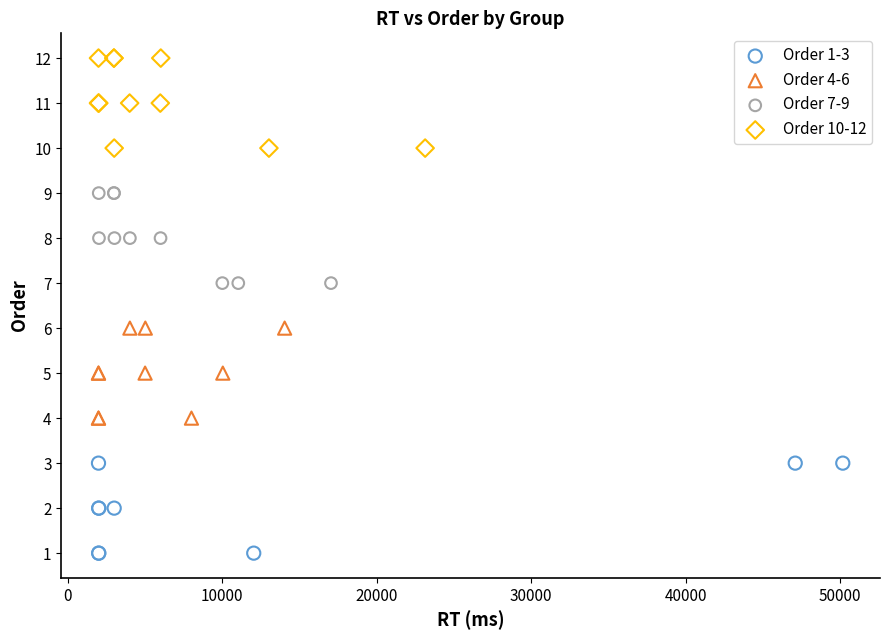

Which series contains the highest Y value?

Order 10-12